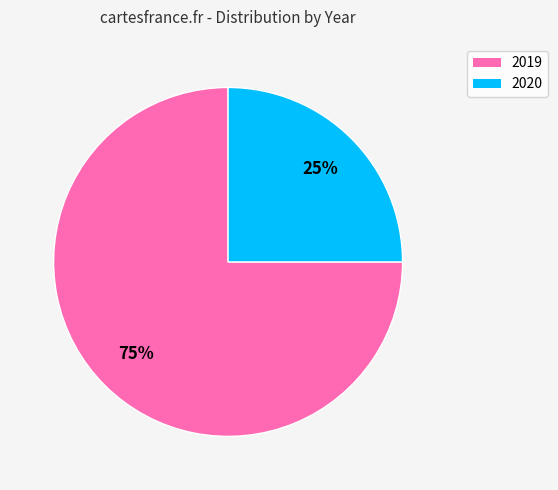

Which has a higher value, 2020 or 2019?

2019